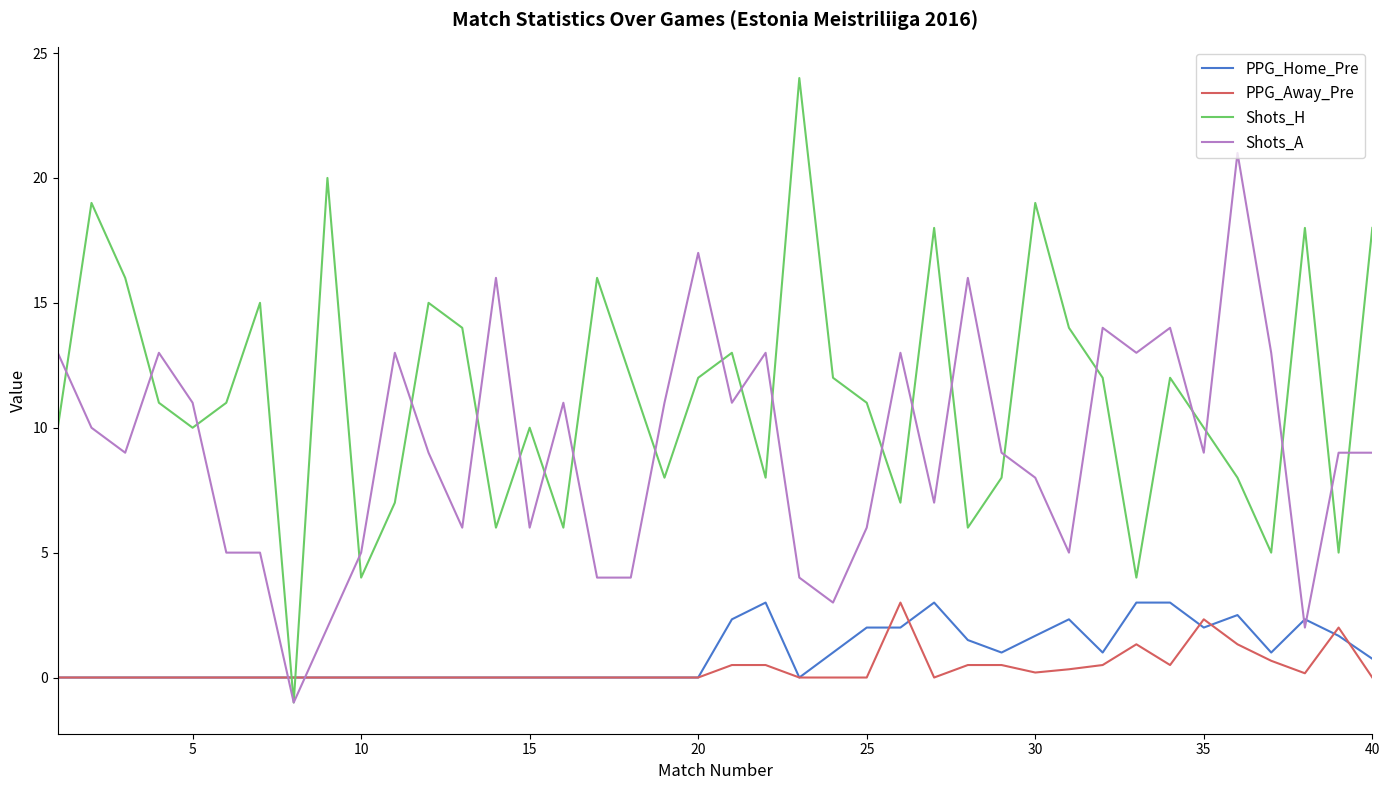

Reading left to right, list all the values displayed in this chart.

PPG_Home_Pre: 0.0	0.0	0.0	0.0	0.0	0.0	0.0	0.0	0.0	0.0	0.0	0.0	0.0	0.0	0.0	0.0	0.0	0.0	0.0	0.0	2.3	3.0	0.0	1.0	2.0	2.0	3.0	1.5	1.0	1.7	2.3	1.0	3.0	3.0	2.0	2.5	1.0	2.3	1.7	0.8
PPG_Away_Pre: 0.0	0.0	0.0	0.0	0.0	0.0	0.0	0.0	0.0	0.0	0.0	0.0	0.0	0.0	0.0	0.0	0.0	0.0	0.0	0.0	0.5	0.5	0.0	0.0	0.0	3.0	0.0	0.5	0.5	0.2	0.3	0.5	1.3	0.5	2.3	1.3	0.7	0.2	2.0	0.0
Shots_H: 10.0	19.0	16.0	11.0	10.0	11.0	15.0	-1.0	20.0	4.0	7.0	15.0	14.0	6.0	10.0	6.0	16.0	12.0	8.0	12.0	13.0	8.0	24.0	12.0	11.0	7.0	18.0	6.0	8.0	19.0	14.0	12.0	4.0	12.0	10.0	8.0	5.0	18.0	5.0	18.0
Shots_A: 13.0	10.0	9.0	13.0	11.0	5.0	5.0	-1.0	2.0	5.0	13.0	9.0	6.0	16.0	6.0	11.0	4.0	4.0	11.0	17.0	11.0	13.0	4.0	3.0	6.0	13.0	7.0	16.0	9.0	8.0	5.0	14.0	13.0	14.0	9.0	21.0	13.0	2.0	9.0	9.0